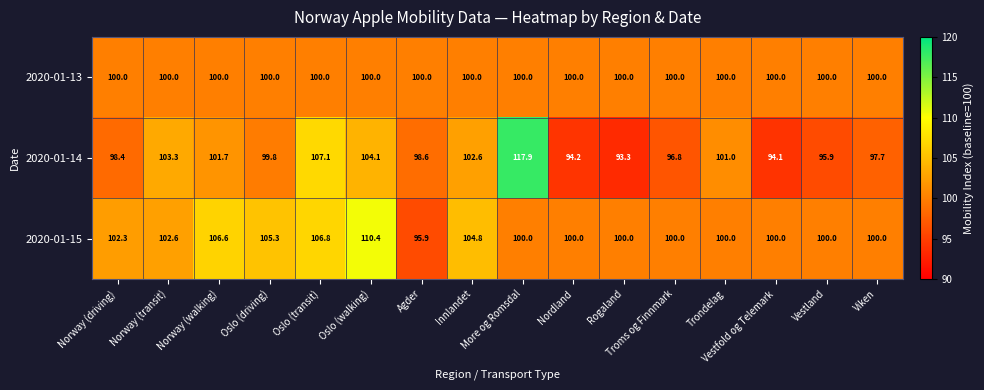

Which series has the largest total across all categories?

2020-01-15